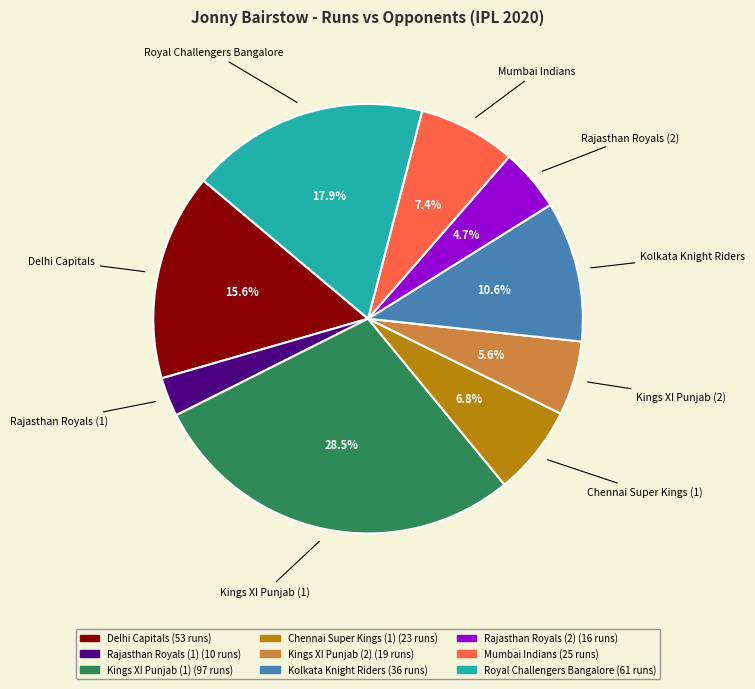

Is there any slice that represents more than half of the pie?

No